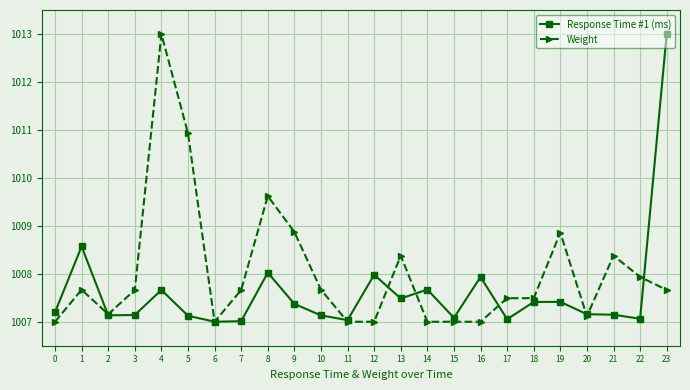

Rank the series at 14 from lowest to highest value.

Weight, Response Time #1 (ms)